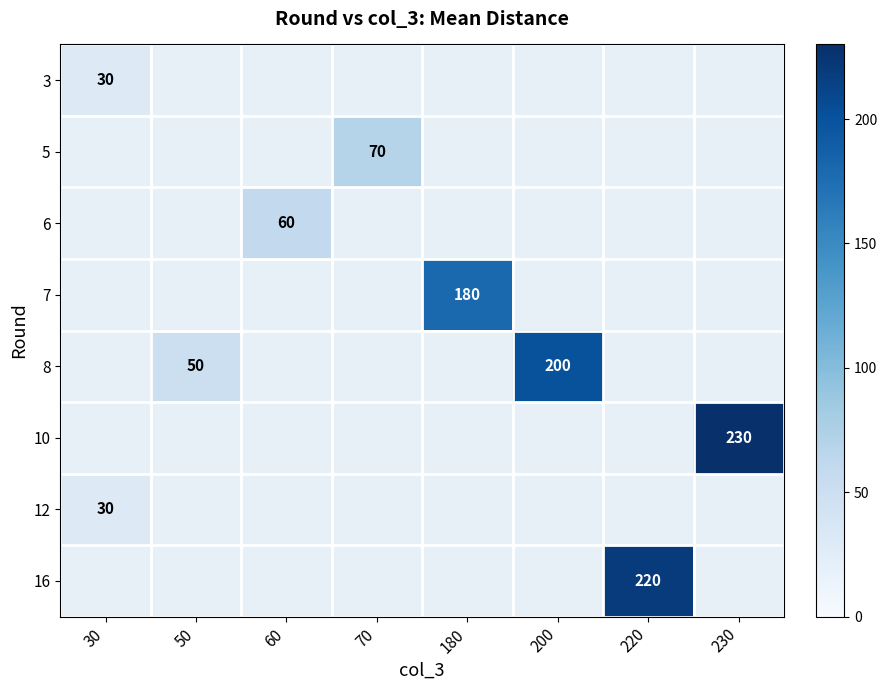

At how many categories does at least one series exceed 84?

4